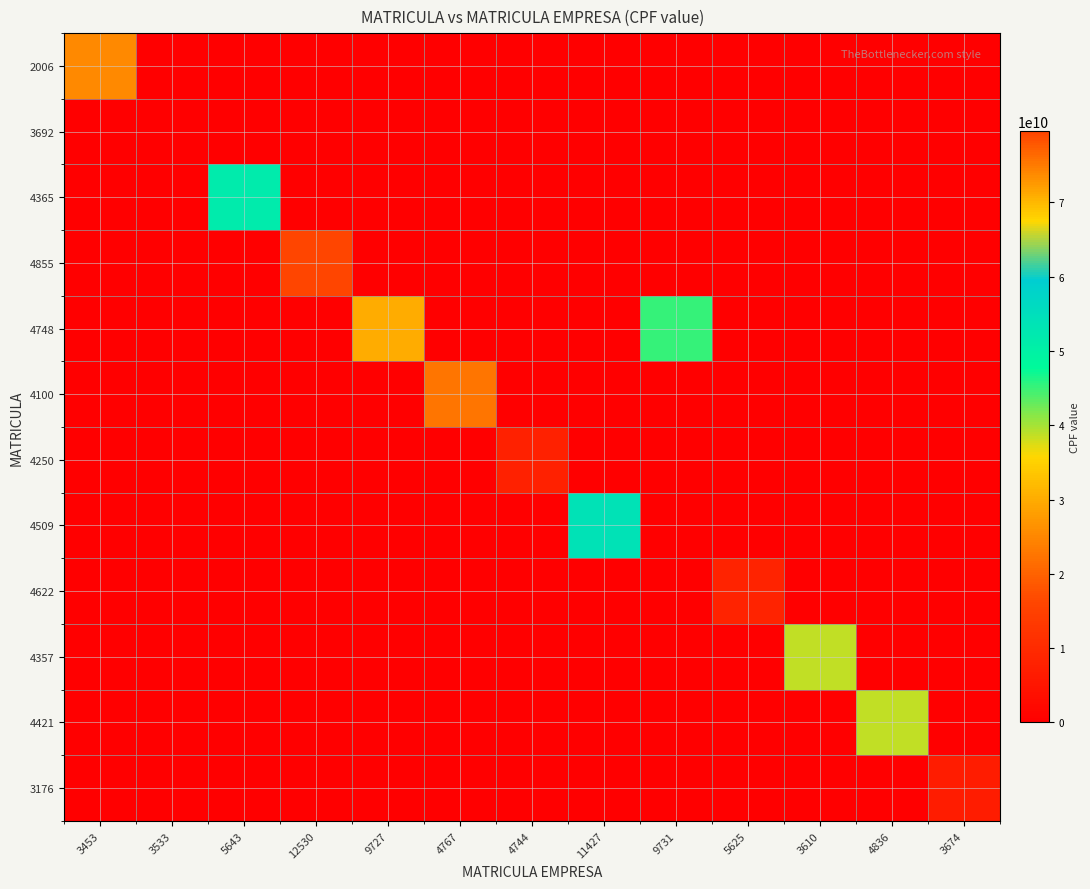

Reading left to right, list all the values displayed in this chart.

2006: 3453=25417216844	3533=0	5643=0	12530=0	9727=0	4767=0	4744=0	11427=0	9731=0	5625=0	3610=0	4836=0	3674=0
3692: 3453=0	3533=0	5643=0	12530=0	9727=0	4767=0	4744=0	11427=0	9731=0	5625=0	3610=0	4836=0	3674=0
4365: 3453=0	3533=0	5643=51677434864	12530=0	9727=0	4767=0	4744=0	11427=0	9731=0	5625=0	3610=0	4836=0	3674=0
4855: 3453=0	3533=0	5643=0	12530=79555772720	9727=0	4767=0	4744=0	11427=0	9731=0	5625=0	3610=0	4836=0	3674=0
4748: 3453=0	3533=0	5643=0	12530=0	9727=30049123840	4767=0	4744=0	11427=0	9731=45144859852	5625=0	3610=0	4836=0	3674=0
4100: 3453=0	3533=0	5643=0	12530=0	9727=0	4767=22410014810	4744=0	11427=0	9731=0	5625=0	3610=0	4836=0	3674=0
4250: 3453=0	3533=0	5643=0	12530=0	9727=0	4767=0	4744=7815126111	11427=0	9731=0	5625=0	3610=0	4836=0	3674=0
4509: 3453=0	3533=0	5643=0	12530=0	9727=0	4767=0	4744=0	11427=53980240860	9731=0	5625=0	3610=0	4836=0	3674=0
4622: 3453=0	3533=0	5643=0	12530=0	9727=0	4767=0	4744=0	11427=0	9731=0	5625=8270231894	3610=0	4836=0	3674=0
4357: 3453=0	3533=0	5643=0	12530=0	9727=0	4767=0	4744=0	11427=0	9731=0	5625=0	3610=38844564823	4836=0	3674=0
4421: 3453=0	3533=0	5643=0	12530=0	9727=0	4767=0	4744=0	11427=0	9731=0	5625=0	3610=0	4836=38614238800	3674=0
3176: 3453=0	3533=0	5643=0	12530=0	9727=0	4767=0	4744=0	11427=0	9731=0	5625=0	3610=0	4836=0	3674=6581599840